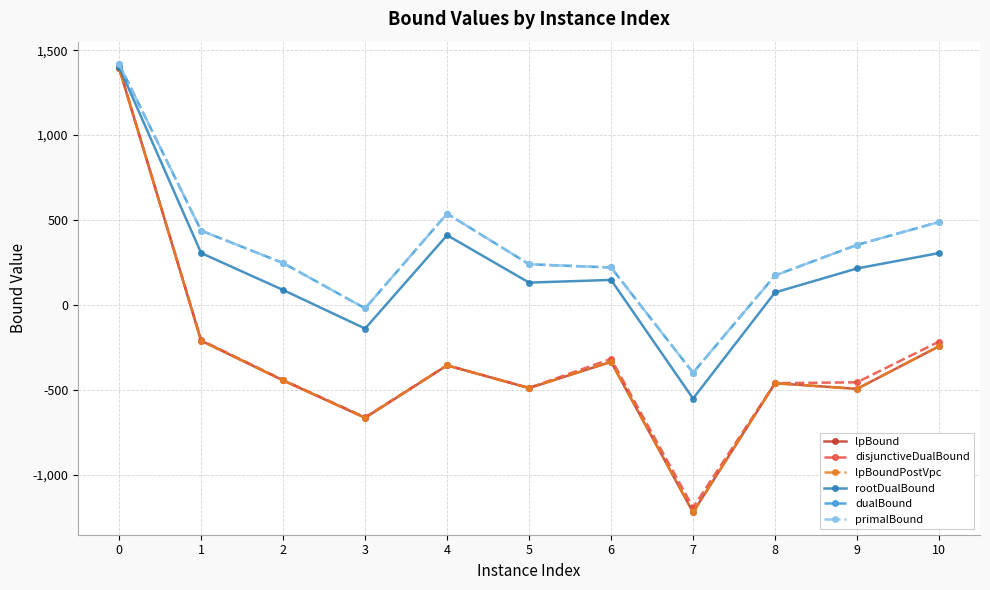

Does the chart have visible grid lines?

Yes